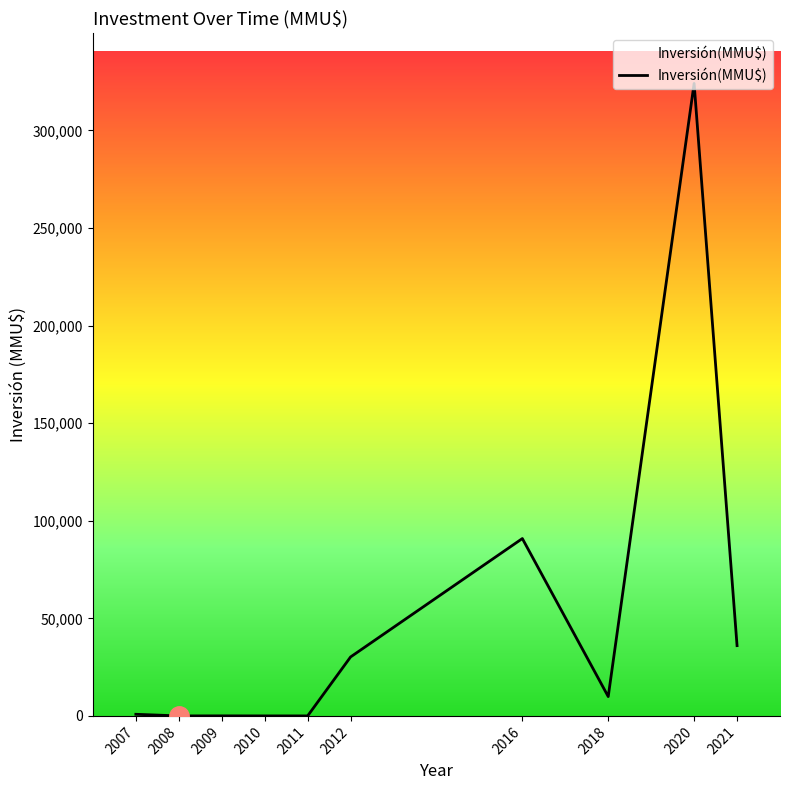

True or false: there are more than 1 points higher than both neighbors.

True